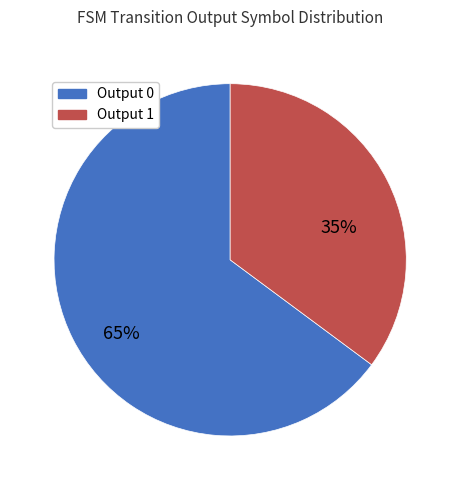

To the nearest percent, what is the average slice percentage?

50%